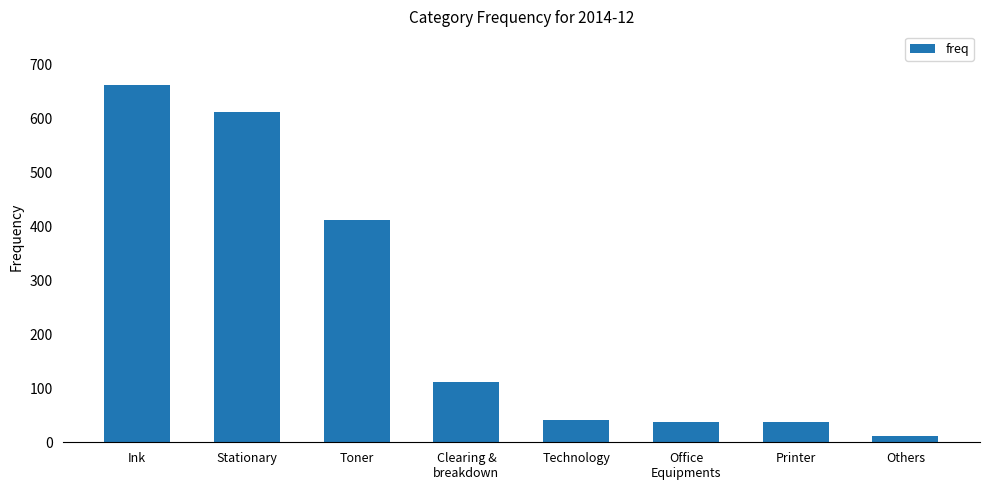

Which has a higher value, Stationary or Others?

Stationary